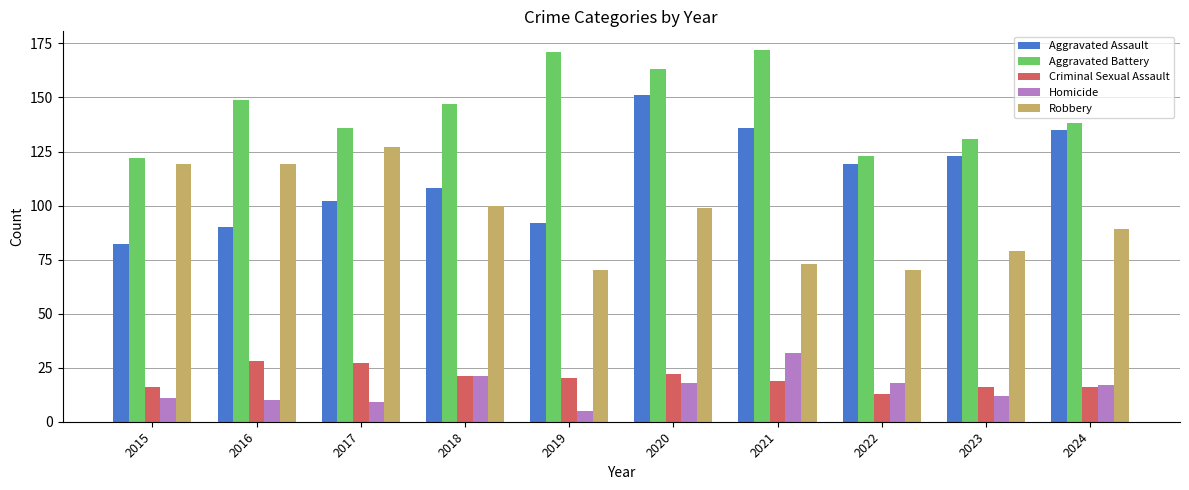

Where does the Homicide series first go above 17?

2018